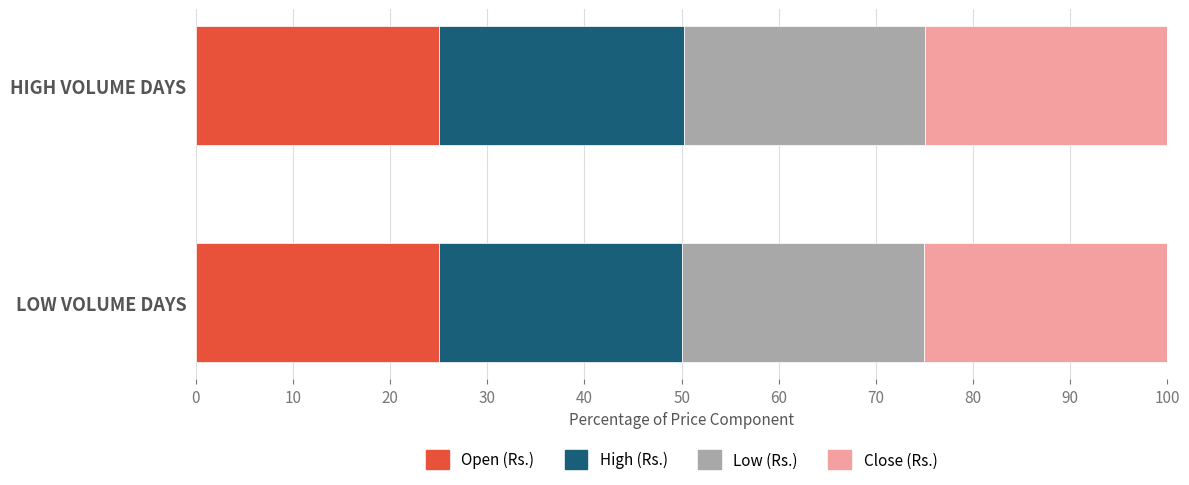

The Open (Rs.) series shows 8.6 at LOW VOLUME DAYS. True or false?

False